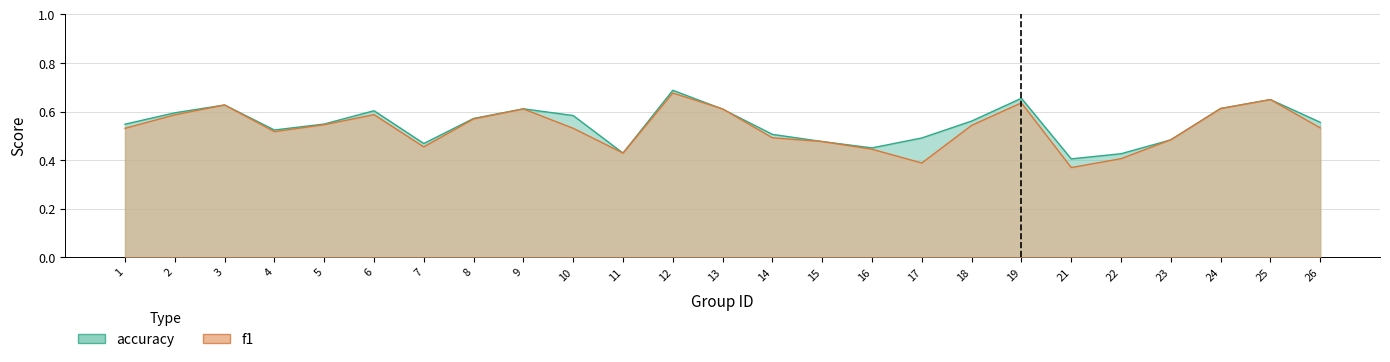

The accuracy series shows 0.8 at 6. True or false?

False